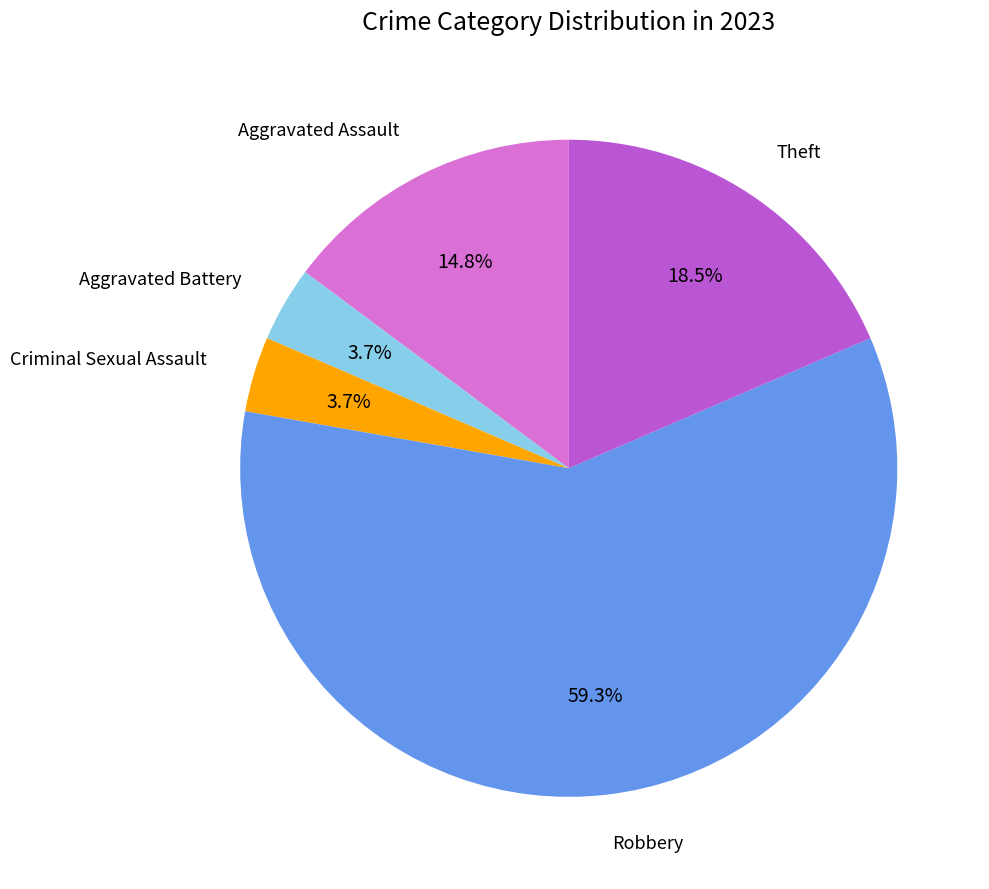

Which slice is the largest?

Robbery